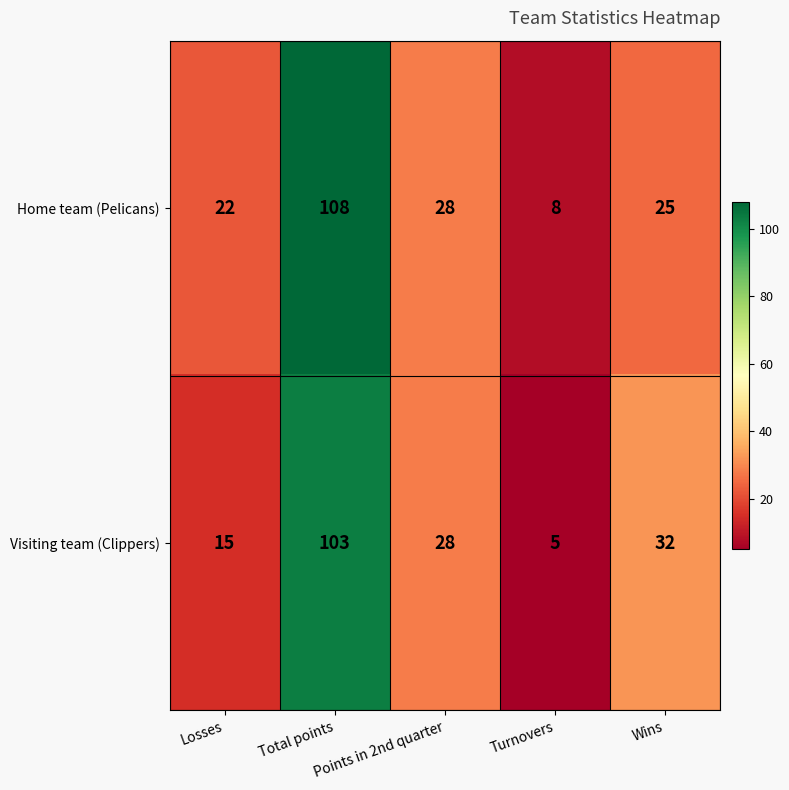

What is the approximate value of Visiting team (Clippers) at Total points, to the nearest 5?

105